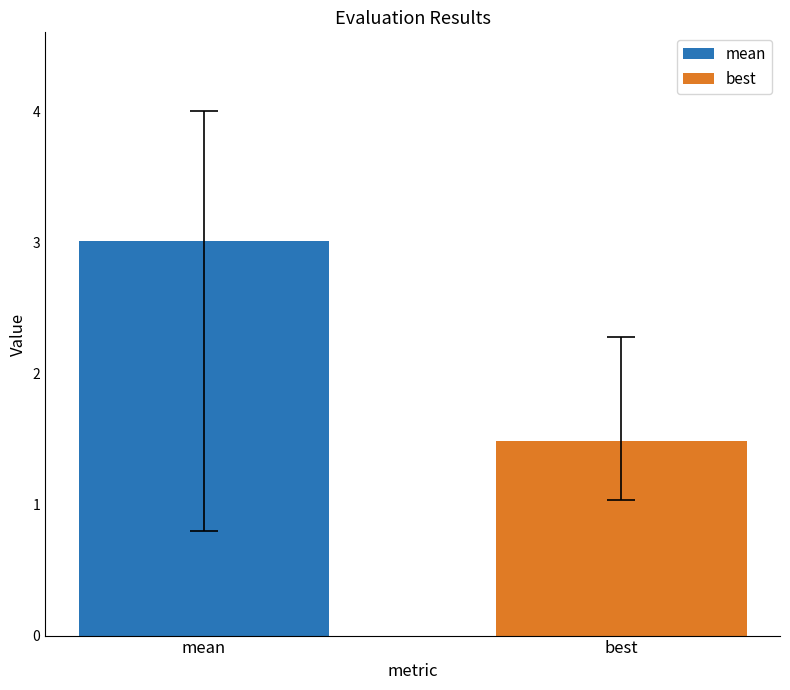

List the series in order of their peak value, lowest first.

best, mean